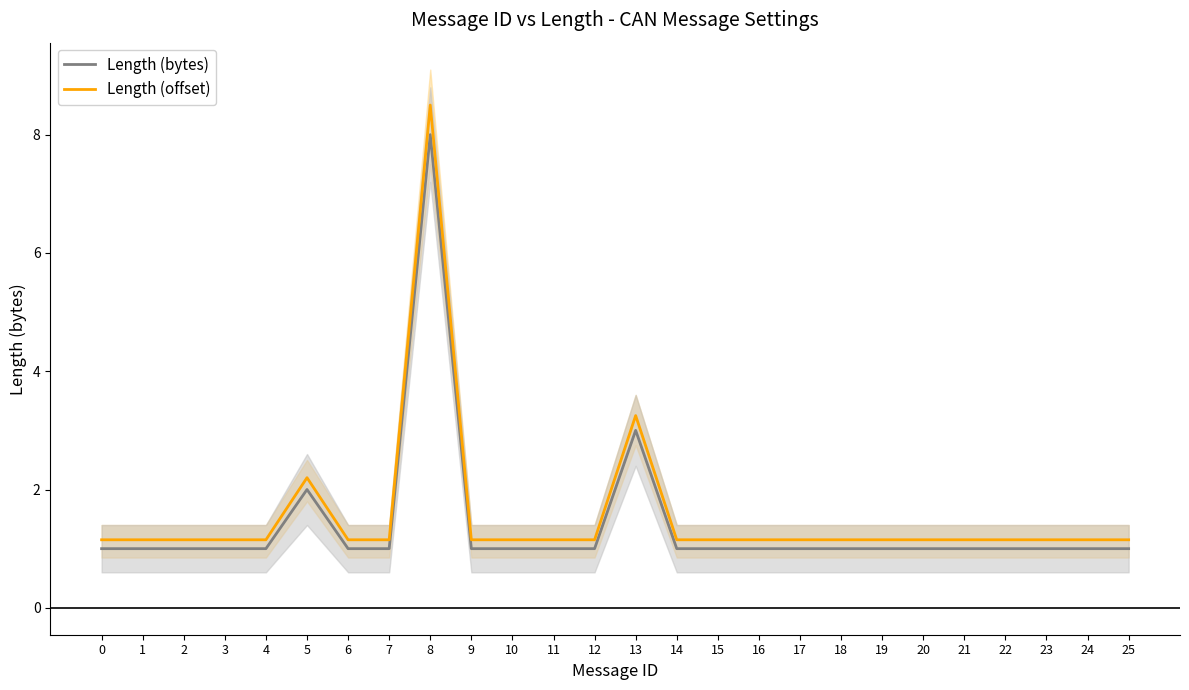

How many lines are shown in the chart?

2